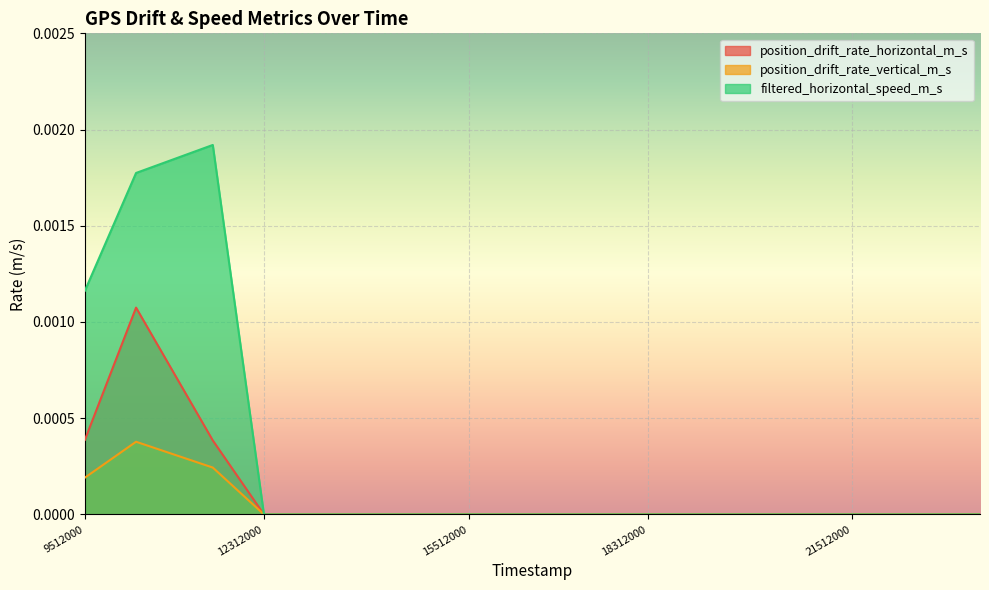

List the series in order of their peak value, highest first.

filtered_horizontal_speed_m_s, position_drift_rate_horizontal_m_s, position_drift_rate_vertical_m_s